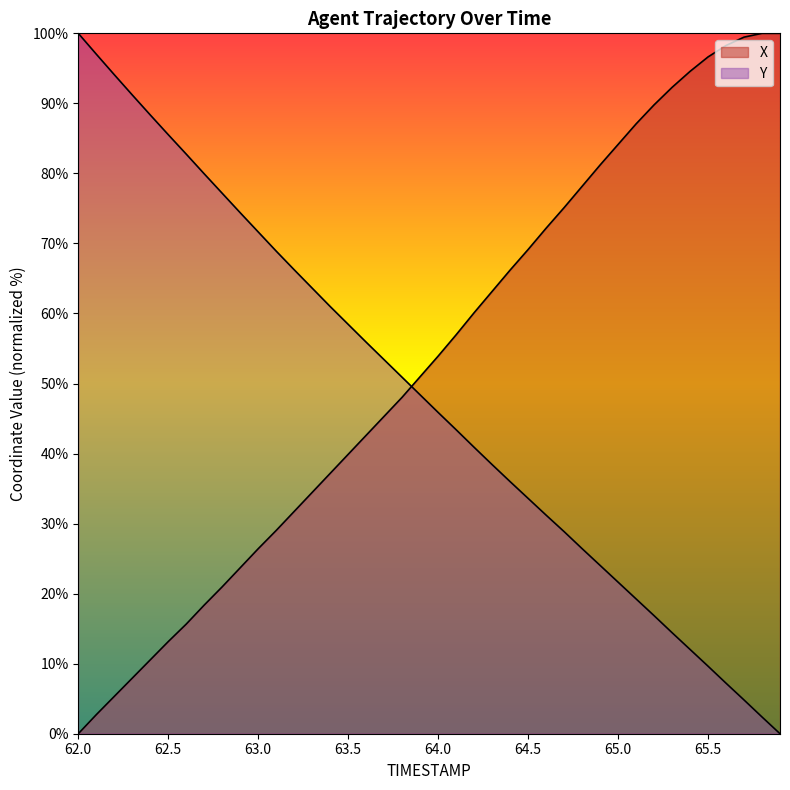

Which series has the largest range (max minus min)?

X